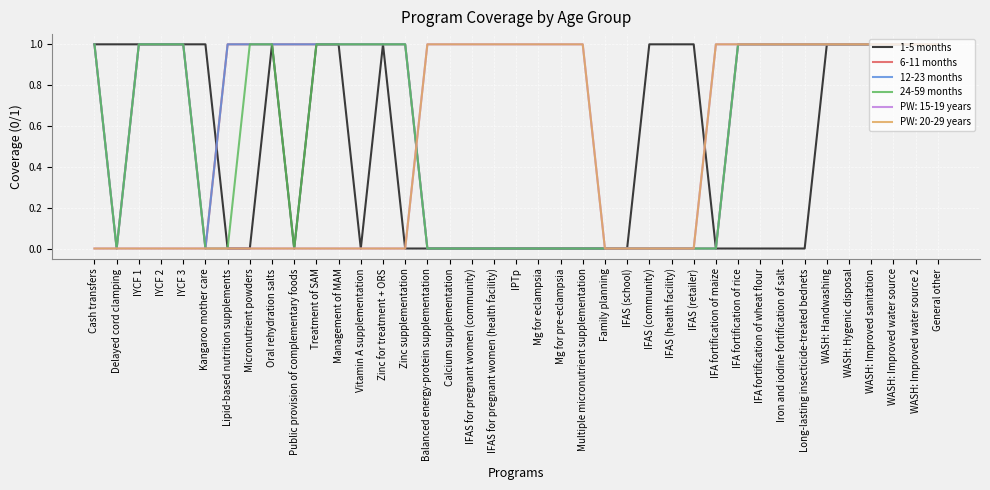

Does the chart display data point markers on the line(s)?

No